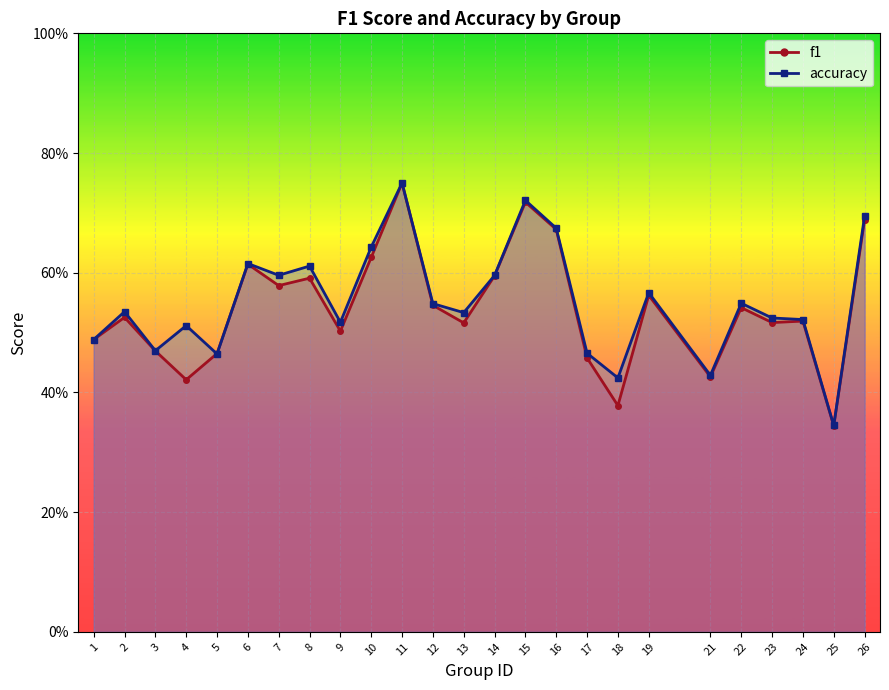

In accuracy, how many points are higher than both neighbors (excluding endpoints)?

8